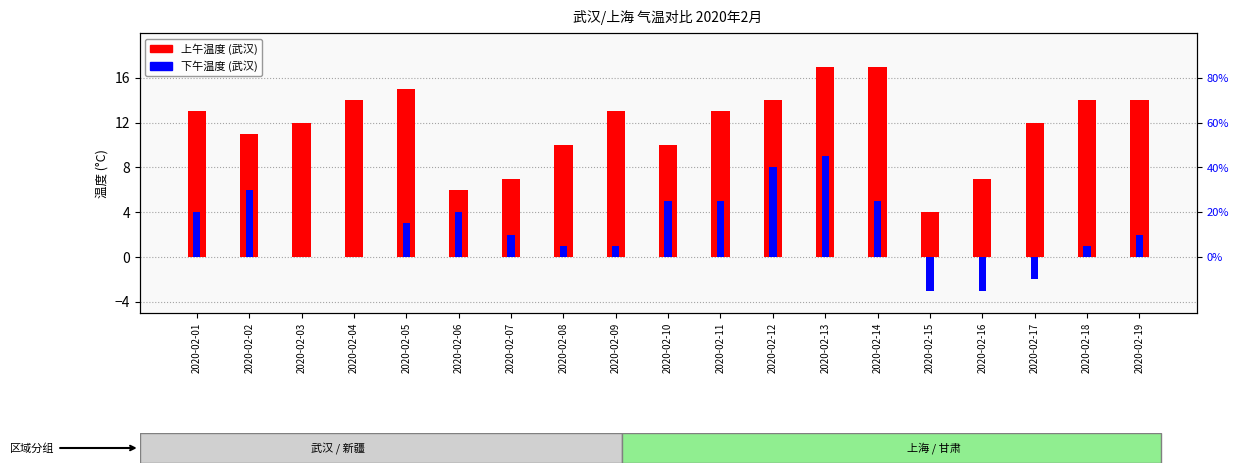

What is the highest value of the 上午温度(武汉) series?

17